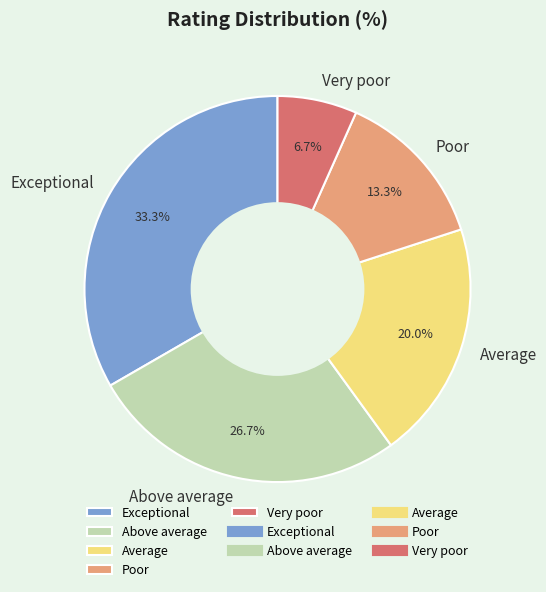

Rank the categories by value from highest to lowest.

Exceptional, Above average, Average, Poor, Very poor